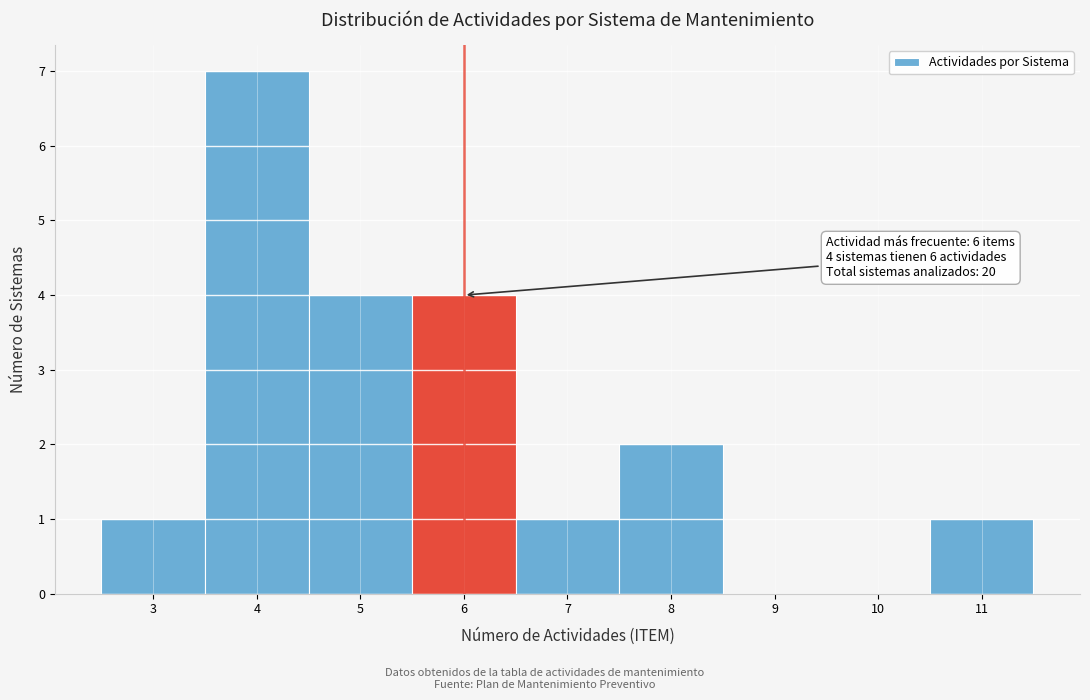

Over which range of the x-axis is the bar tallest?

3.5 to 4.5